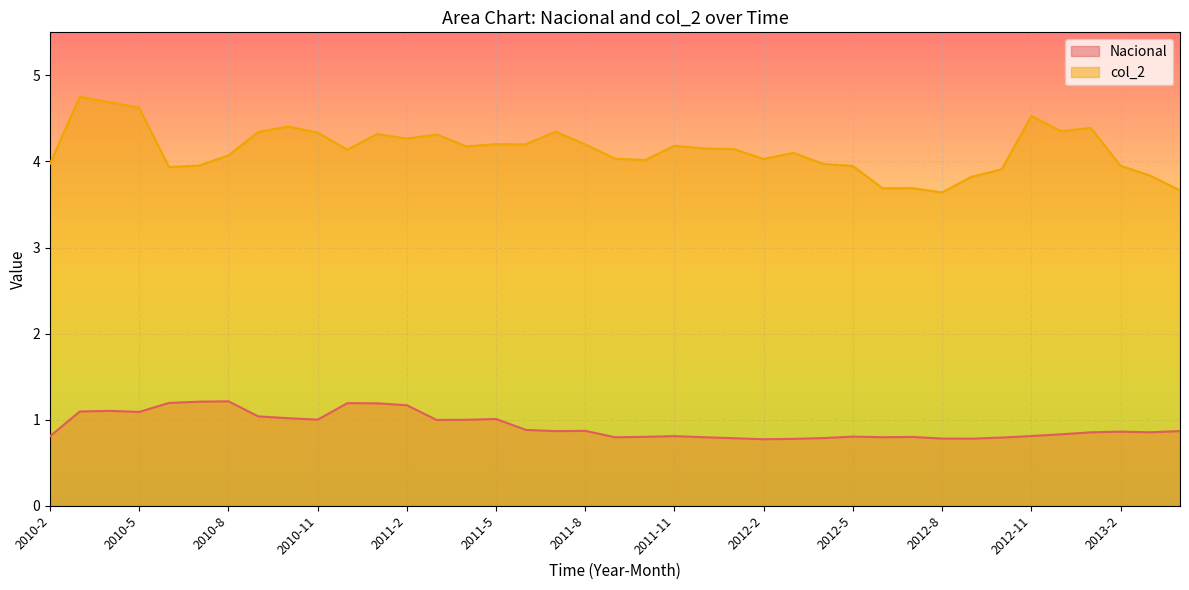

What is the difference between the highest and lowest values at 2010-11?

3.3